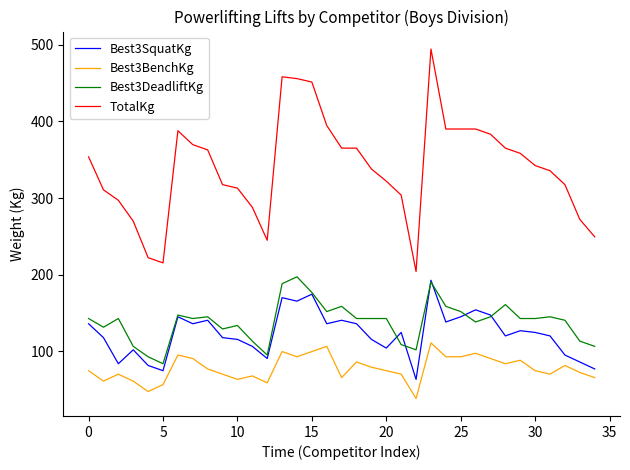

True or false: Best3SquatKg and Best3BenchKg cross at least once.

False